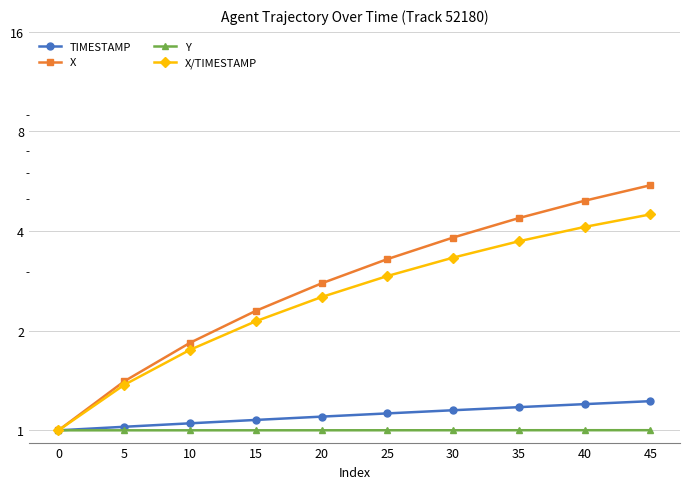

What is the difference between the maximum and minimum values in the TIMESTAMP series?

0.2